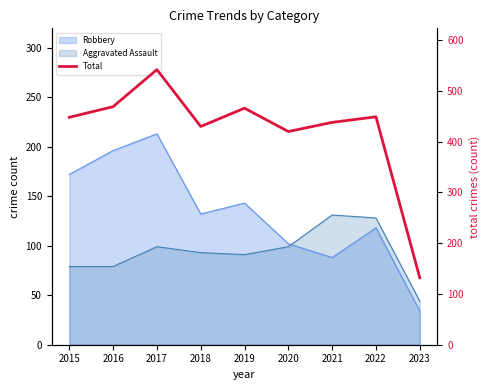

How many values are below 448?

4